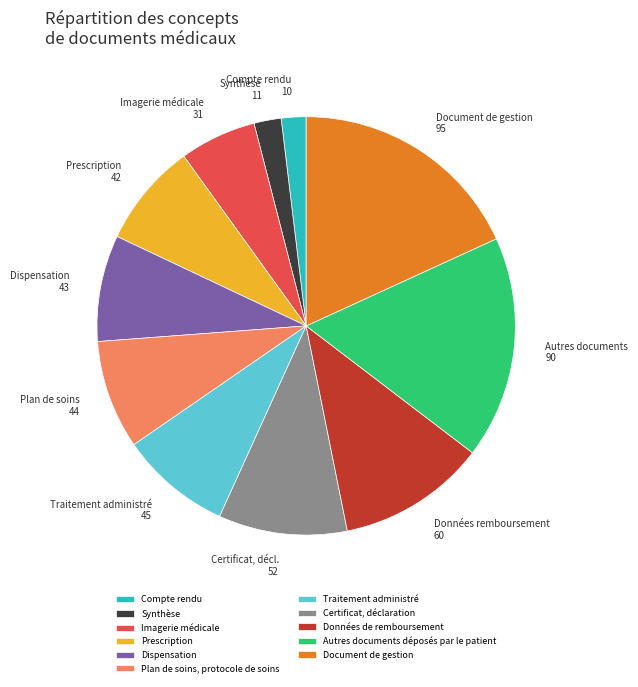

What is the largest slice in the pie chart?

Document de gestion